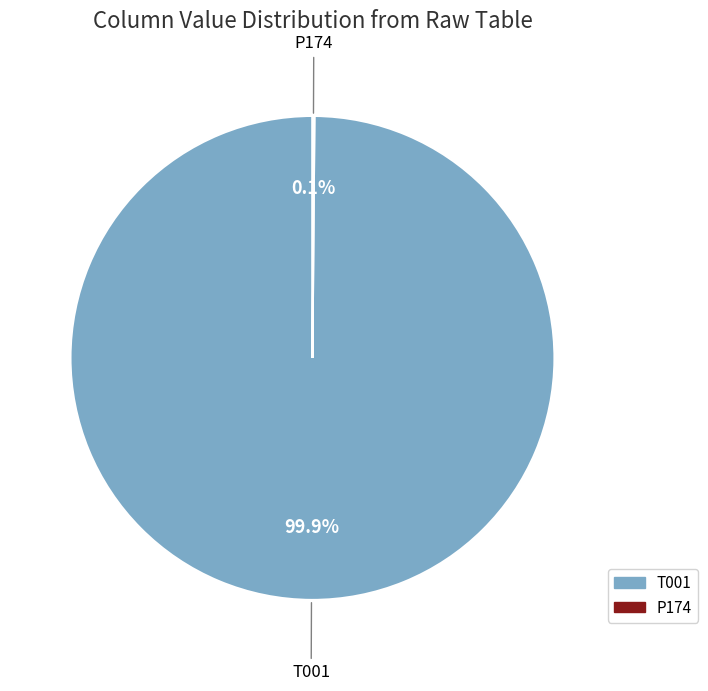

Which category has the biggest portion of the pie?

T001